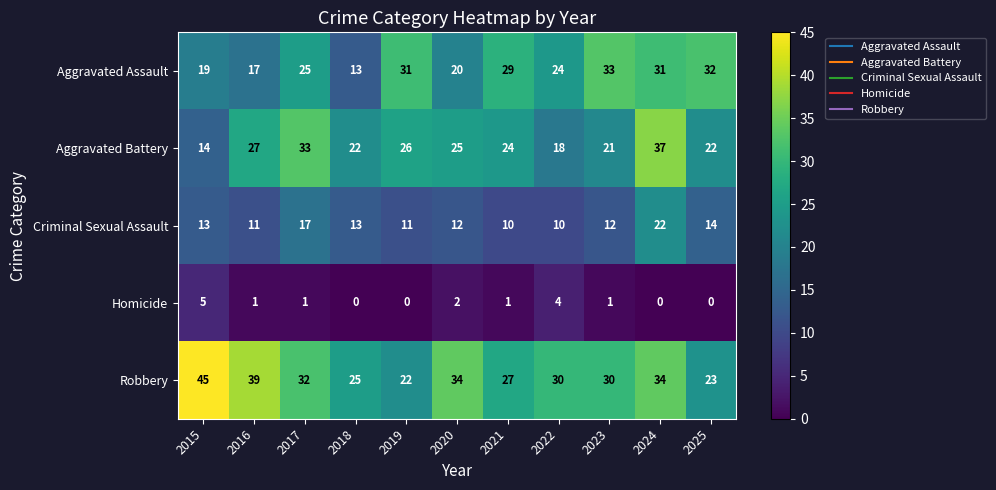

Which label corresponds to the largest value in the chart?

2015